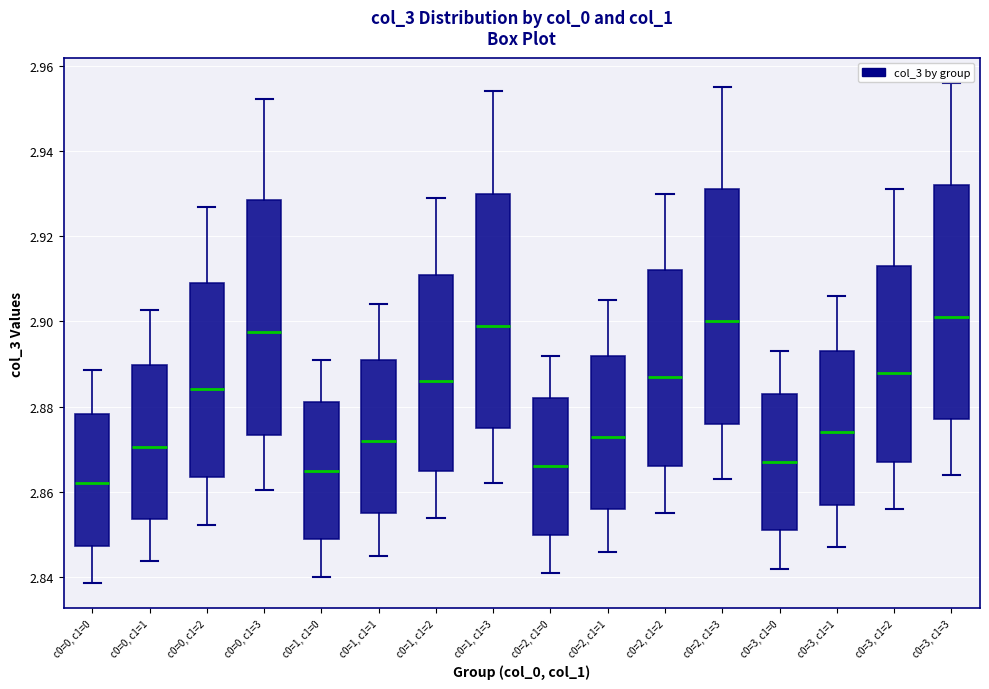

Reading left to right, transcribe this box plot: for each box, give where its median line is, the range the box spans, and where its two whiskers end, as read against the y-axis. The values are not printed on the chart, so give them approximately, as read against the axis.

c0=0, c1=0: median 2.862, box 2.848 to 2.878, whiskers 2.838 to 2.888
c0=0, c1=1: median 2.870, box 2.854 to 2.890, whiskers 2.844 to 2.902
c0=0, c1=2: median 2.884, box 2.864 to 2.908, whiskers 2.852 to 2.926
c0=0, c1=3: median 2.898, box 2.874 to 2.928, whiskers 2.860 to 2.952
c0=1, c1=0: median 2.866, box 2.850 to 2.882, whiskers 2.840 to 2.892
c0=1, c1=1: median 2.872, box 2.856 to 2.892, whiskers 2.846 to 2.904
c0=1, c1=2: median 2.886, box 2.866 to 2.912, whiskers 2.854 to 2.930
c0=1, c1=3: median 2.900, box 2.876 to 2.930, whiskers 2.862 to 2.954
c0=2, c1=0: median 2.866, box 2.850 to 2.882, whiskers 2.842 to 2.892
c0=2, c1=1: median 2.874, box 2.856 to 2.892, whiskers 2.846 to 2.906
c0=2, c1=2: median 2.888, box 2.866 to 2.912, whiskers 2.856 to 2.930
c0=2, c1=3: median 2.900, box 2.876 to 2.932, whiskers 2.864 to 2.956
c0=3, c1=0: median 2.868, box 2.852 to 2.884, whiskers 2.842 to 2.894
c0=3, c1=1: median 2.874, box 2.858 to 2.894, whiskers 2.848 to 2.906
c0=3, c1=2: median 2.888, box 2.868 to 2.914, whiskers 2.856 to 2.932
c0=3, c1=3: median 2.902, box 2.878 to 2.932, whiskers 2.864 to 2.956